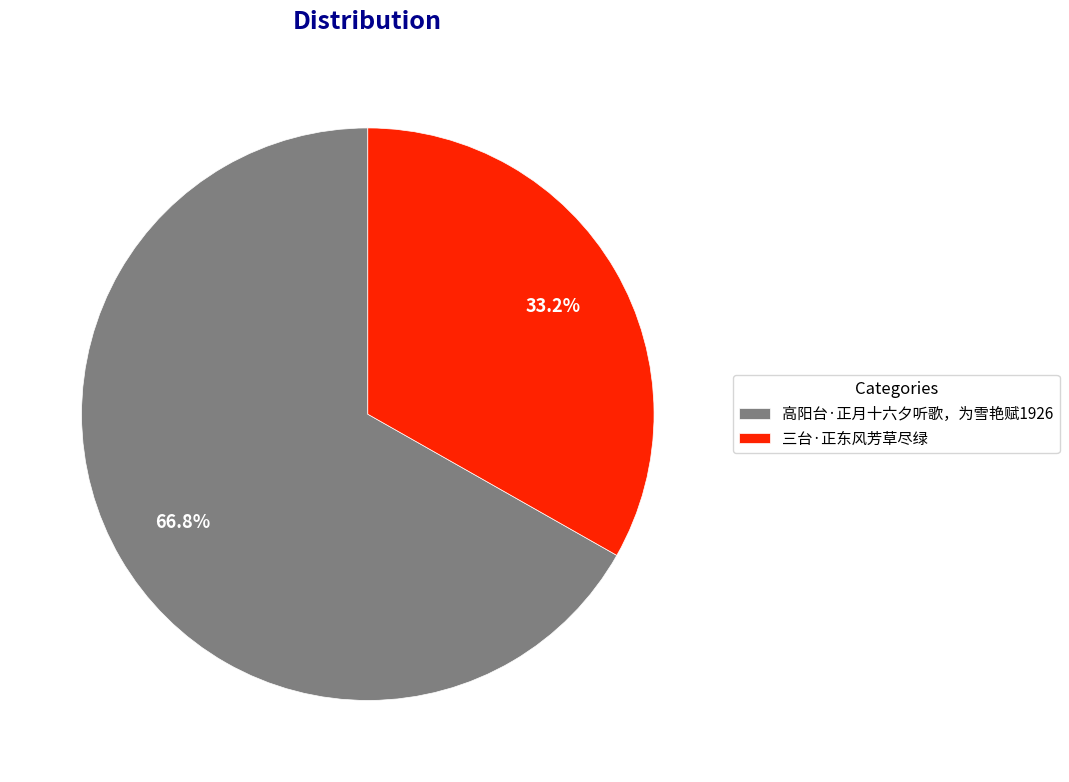

Which has a higher value, 三台·正东风芳草尽绿 or 高阳台·正月十六夕听歌，为雪艳赋1926?

高阳台·正月十六夕听歌，为雪艳赋1926